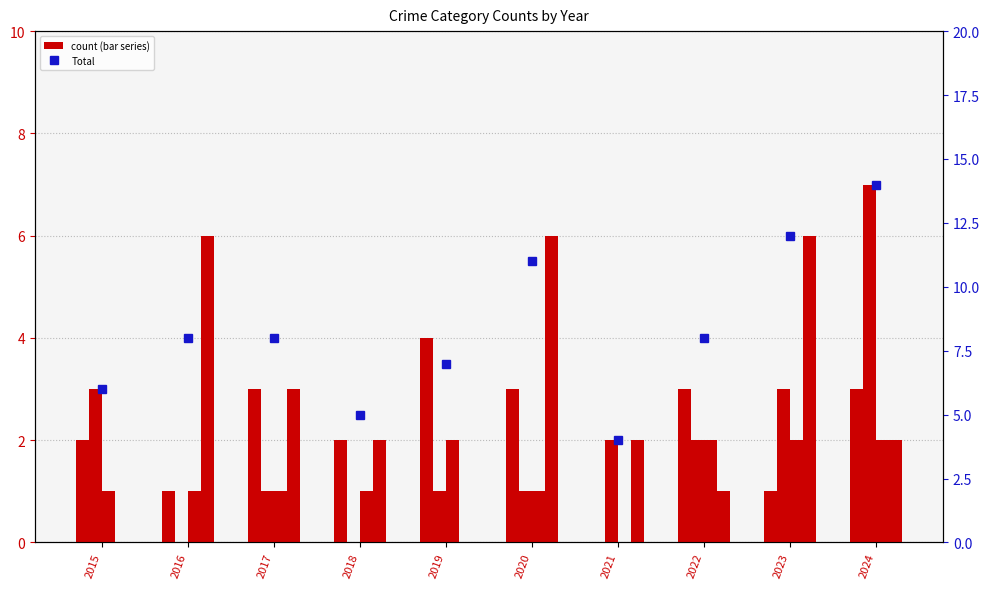

At how many categories does at least one series exceed 13?

1